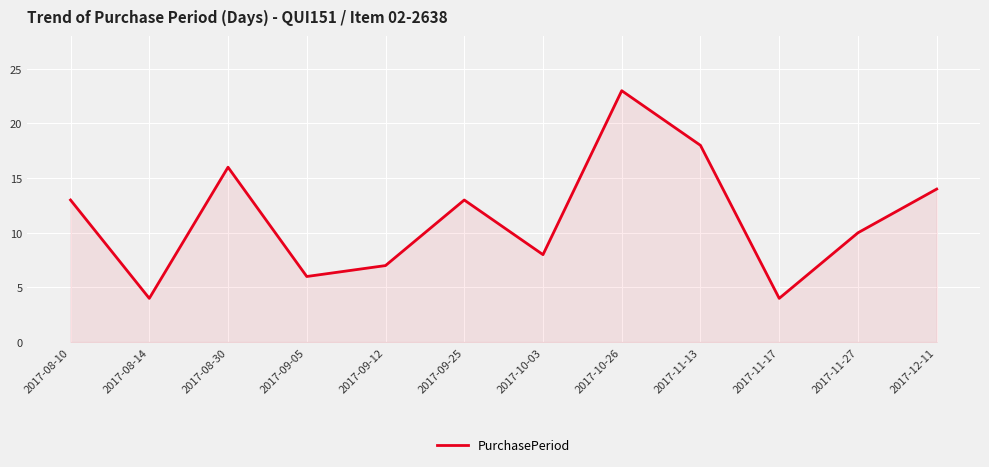

Which has a higher value, 2017-08-14 or 2017-09-12?

2017-09-12